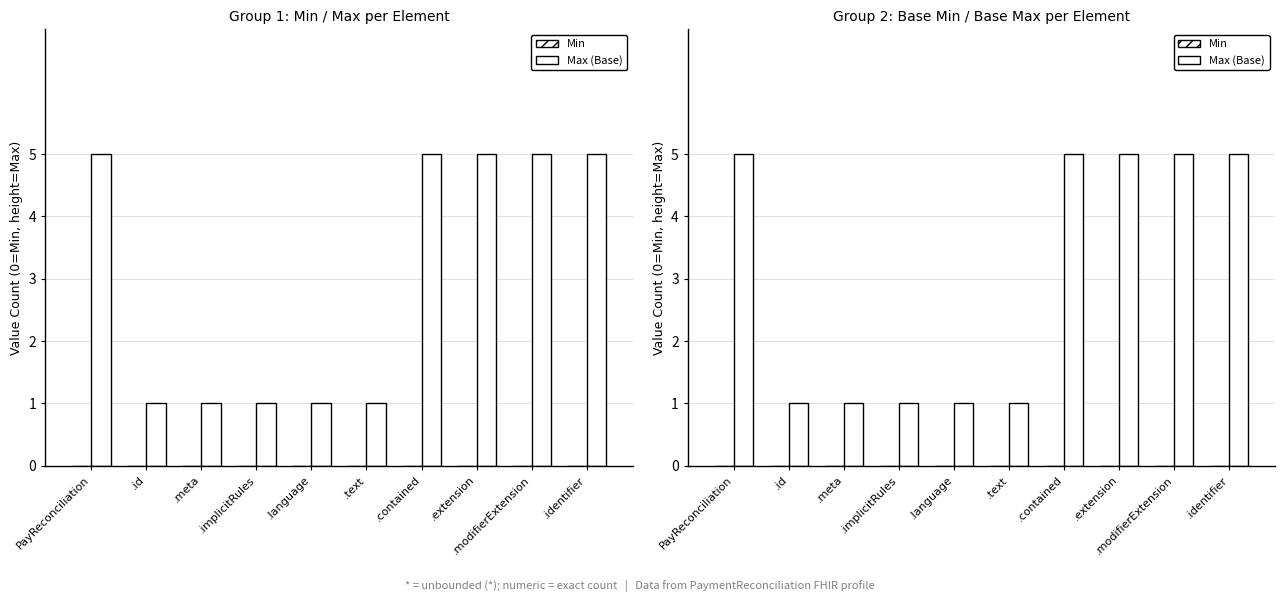

What are all the series names shown in the legend?

Min, Max